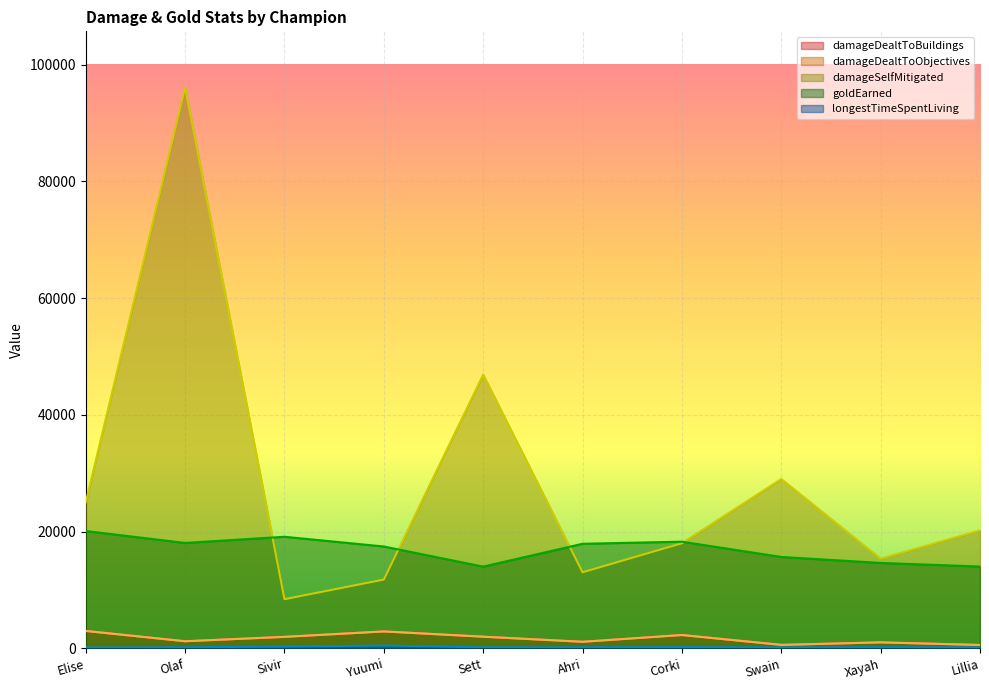

Between Ahri and Corki, which is larger?

Corki